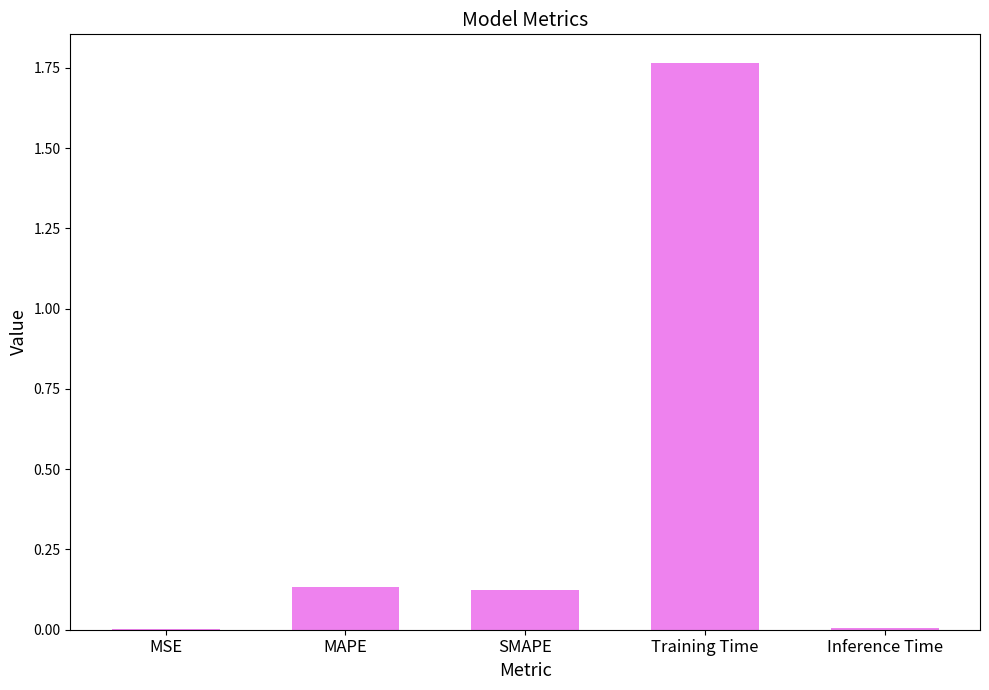

What is the sum of all values?

2.0